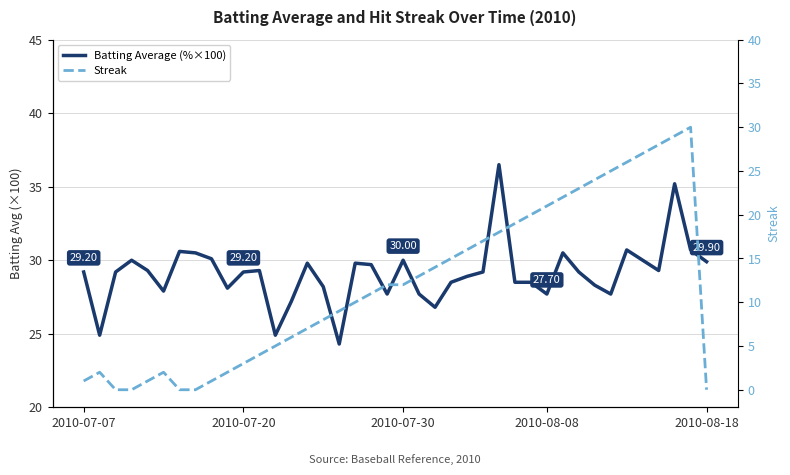

What is the maximum value shown in the chart?

36.5